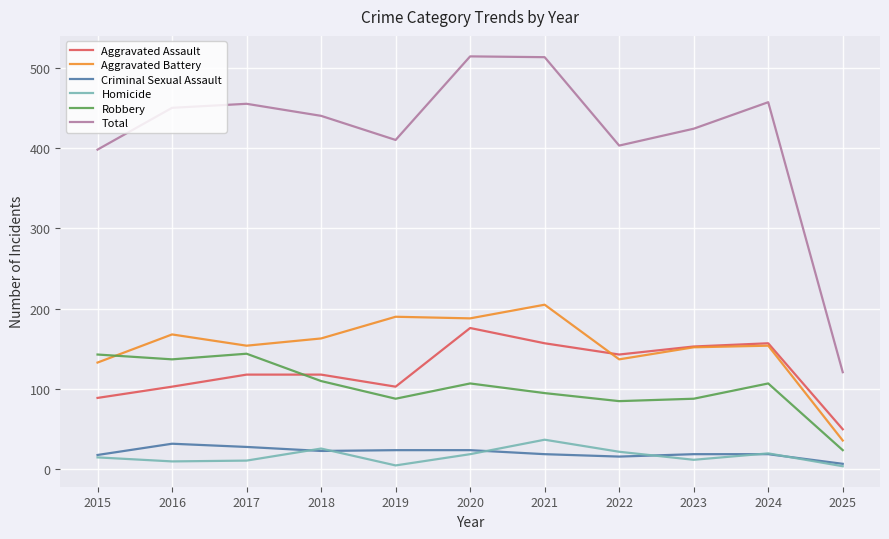

Read the Total value at 2022, to the nearest 10.

400